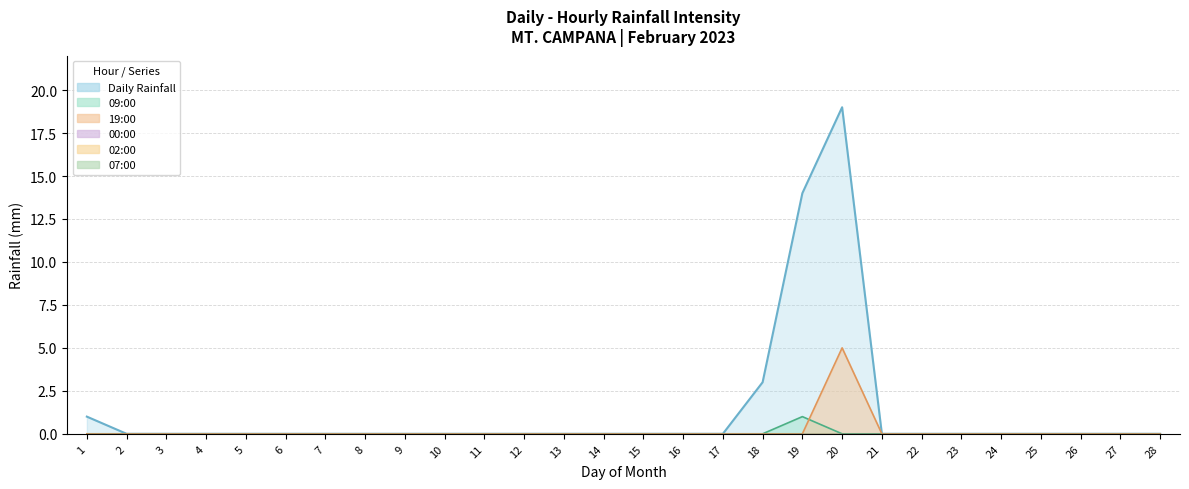

Which series has the largest range (max minus min)?

Daily Rainfall